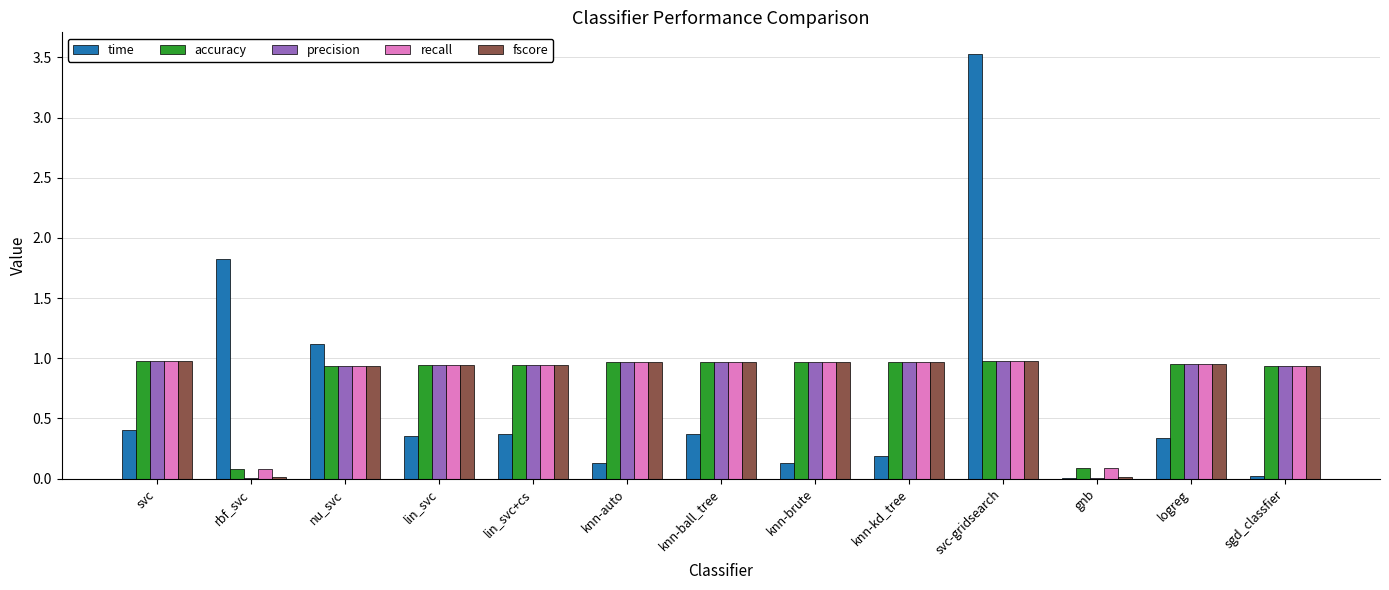

The value of fscore at knn-auto is 1.0. True or false?

True